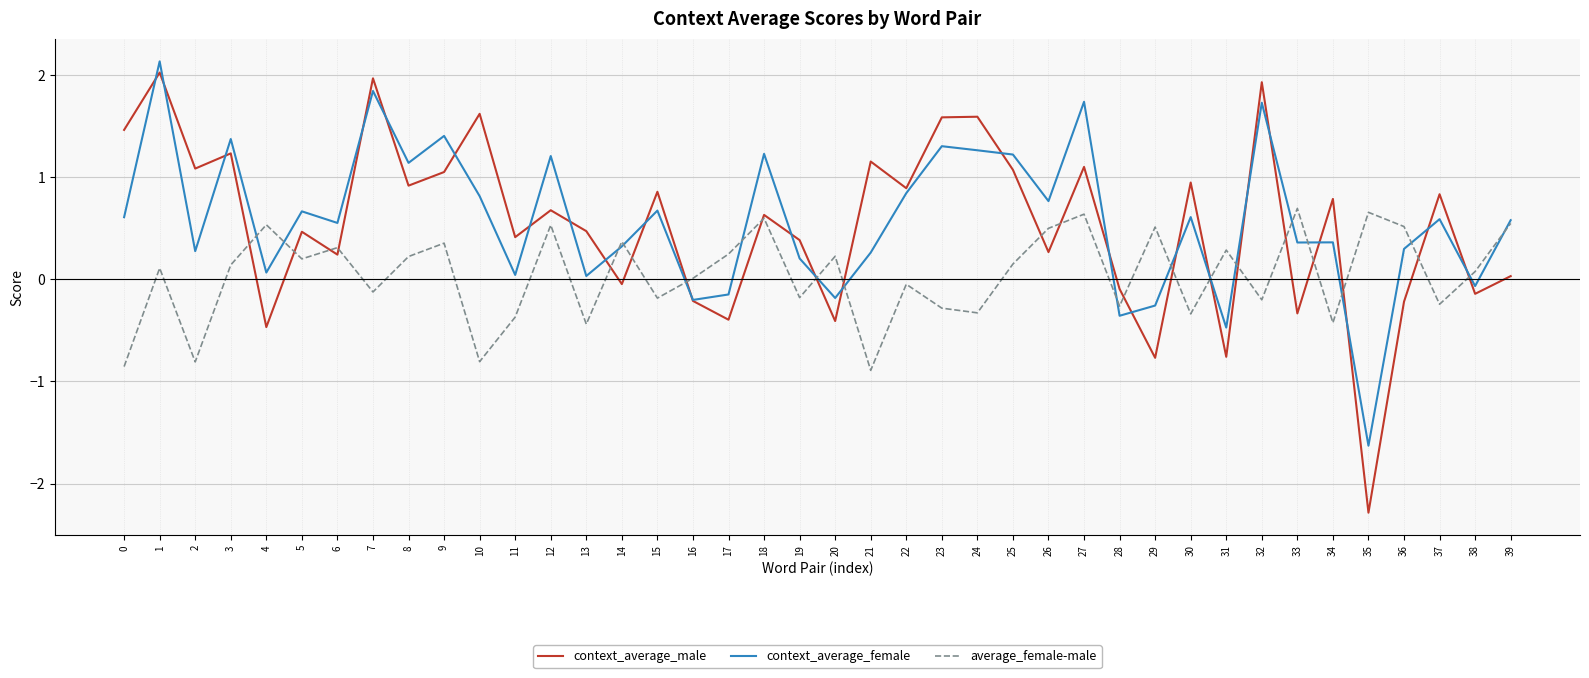

The average_female-male series shows 0.5 at 12. True or false?

True